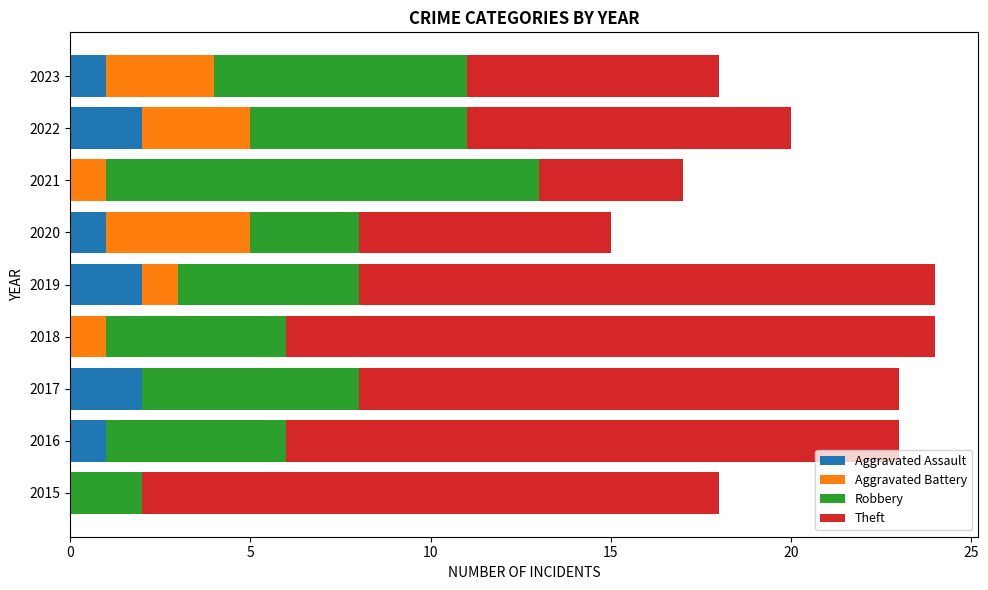

What is the sum of the Aggravated Assault values at 2022 and 2016?

3